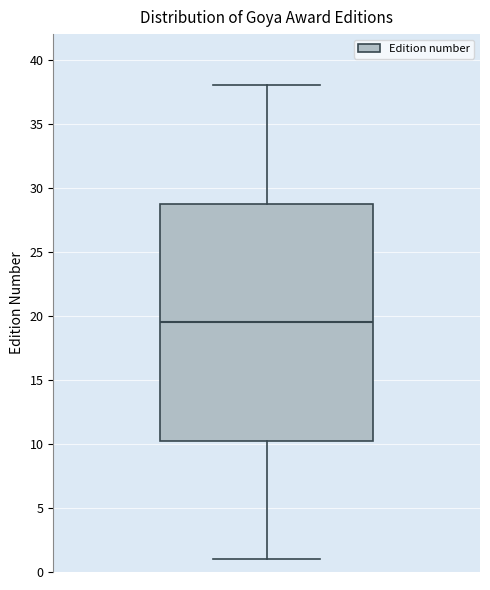

Transcribe this box plot: give where the median line is, the range the box spans, and where the two whiskers end, as read against the y-axis. The values are not printed on the chart, so give them approximately, as read against the axis.

median 19.5, box 10.5 to 29.0, whiskers 1.0 to 38.0